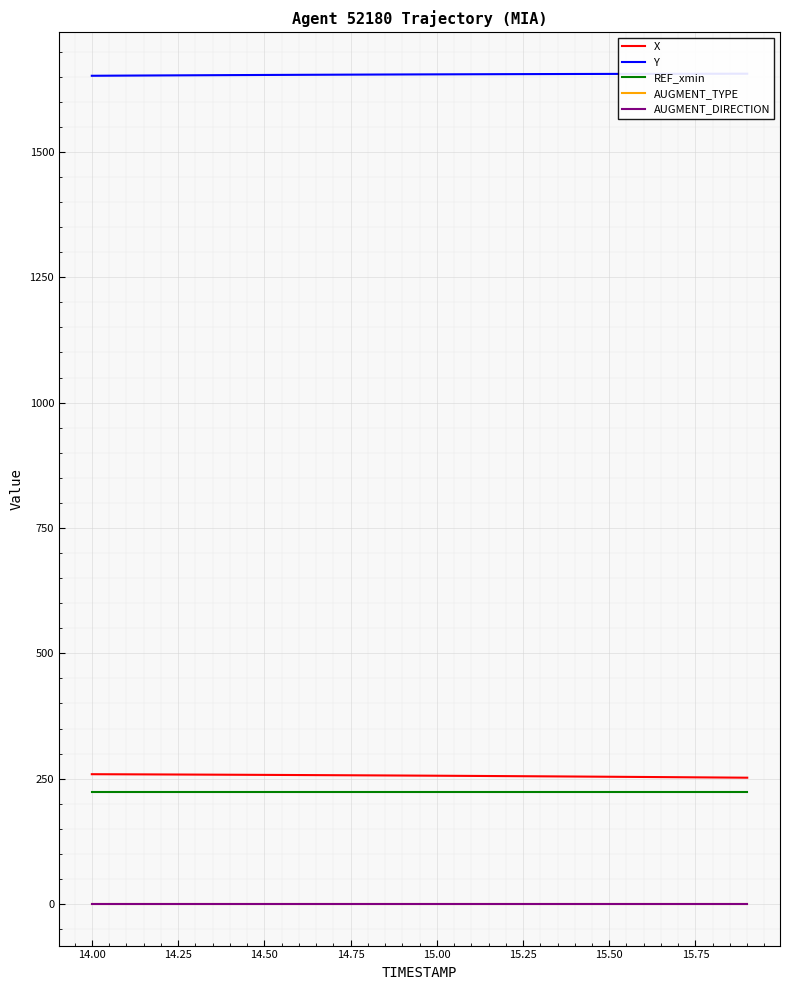

Is this an area chart (filled region under the line)?

No